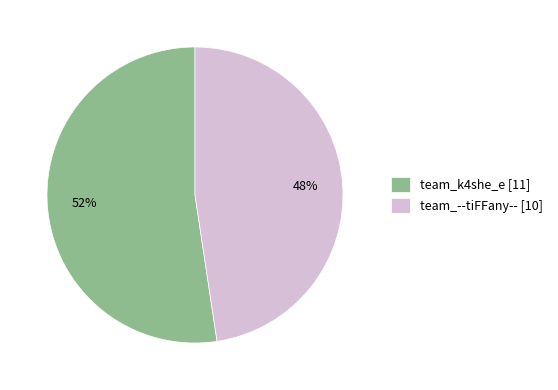

Which category has the smallest portion of the pie?

team_--tiFFany--